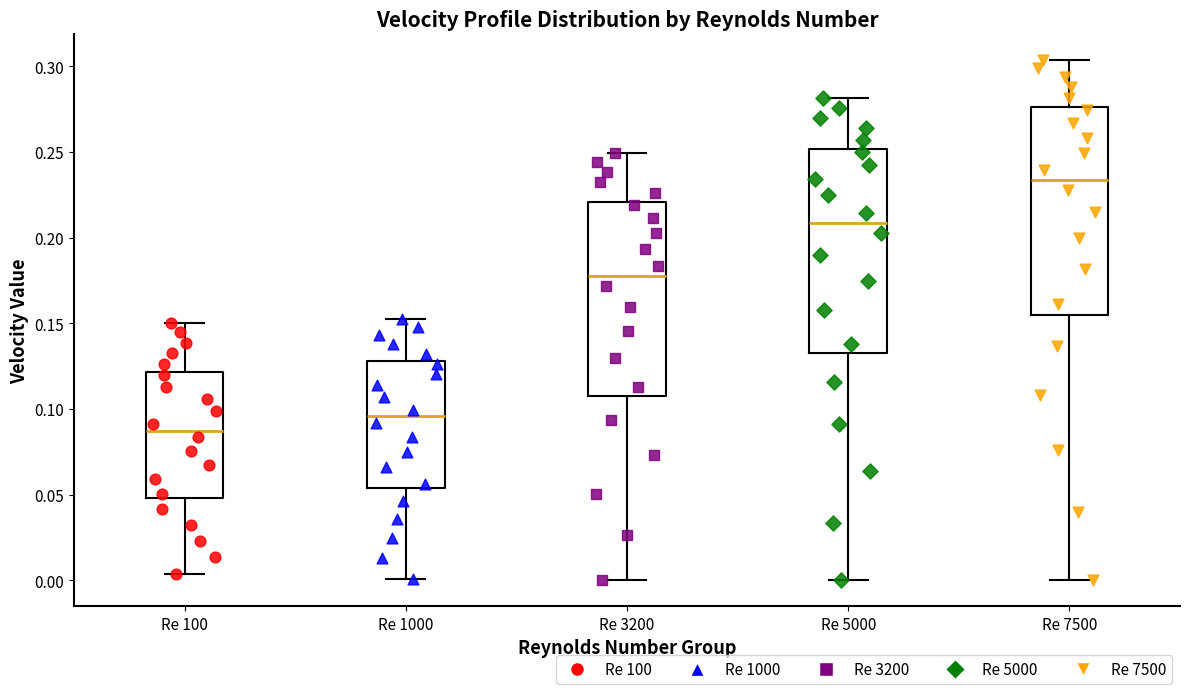

Where does the upper whisker of the box for Re 7500 end on the y-axis? The values are not printed on the chart, so give them approximately, as read against the axis.

0.305